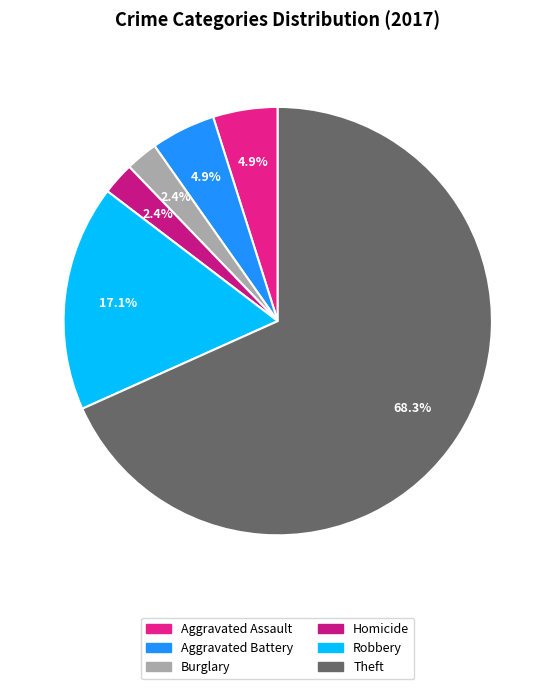

Which category accounts for the majority?

Theft